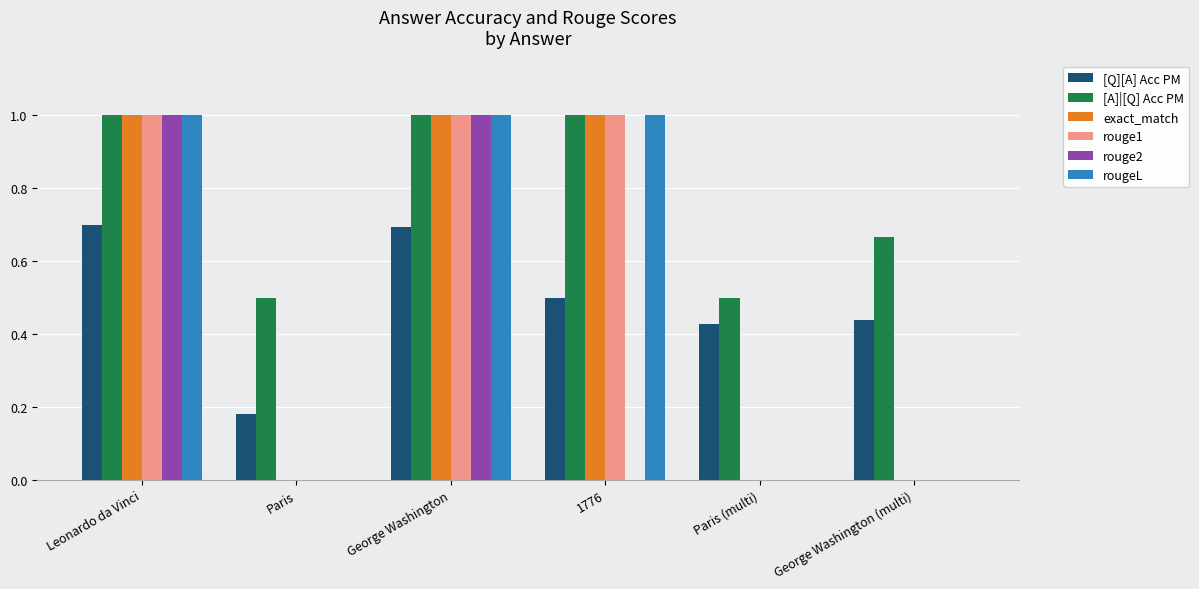

How many [Q][A] Acc PM values are between 0 and 1?

6